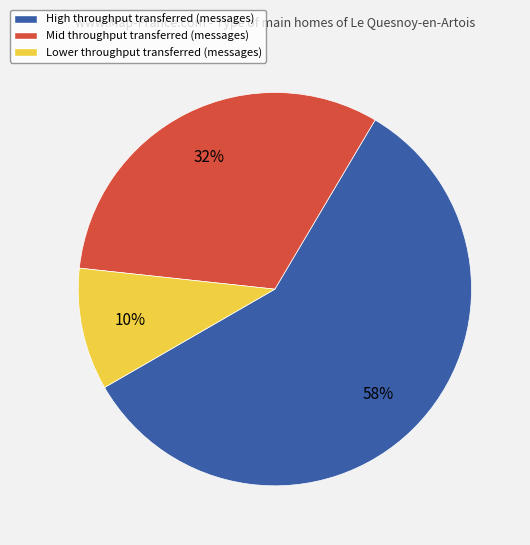

Count the number of slices in the pie.

3